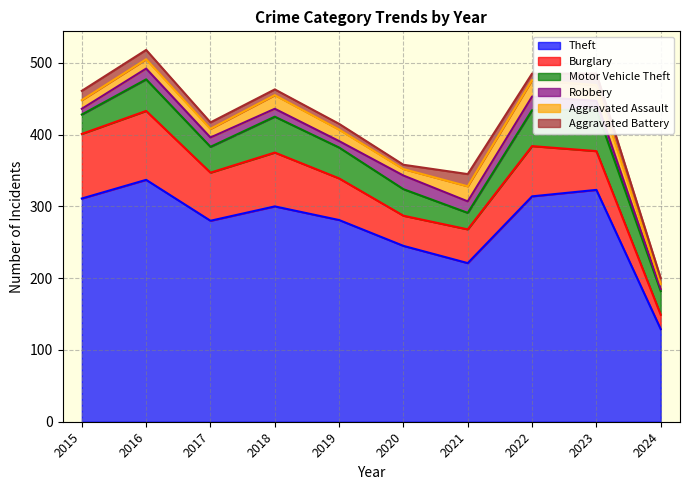

What is the difference between the highest and lowest values at 2018?

292